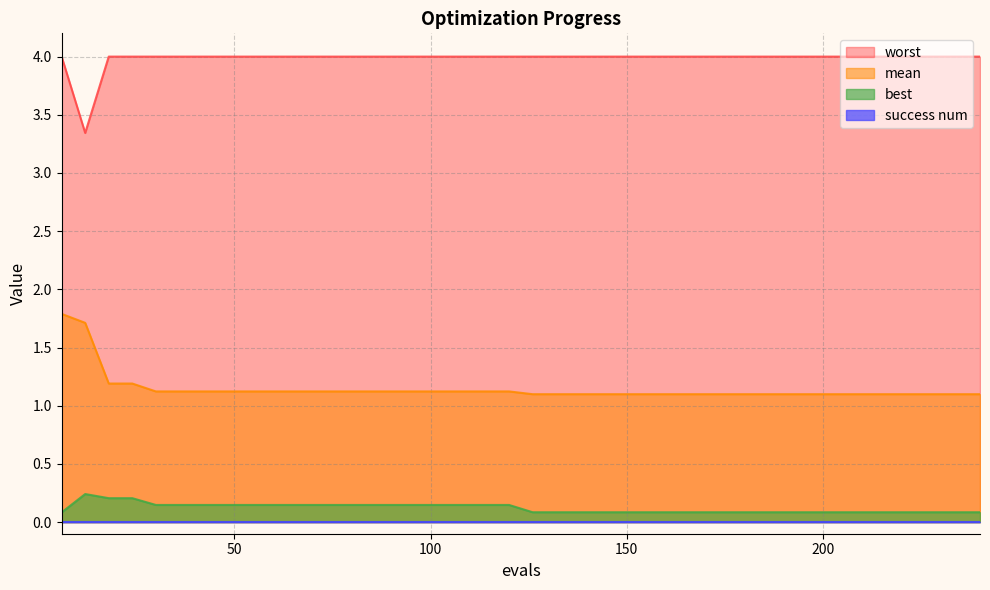

True or false: best and worst intersect in this chart.

False